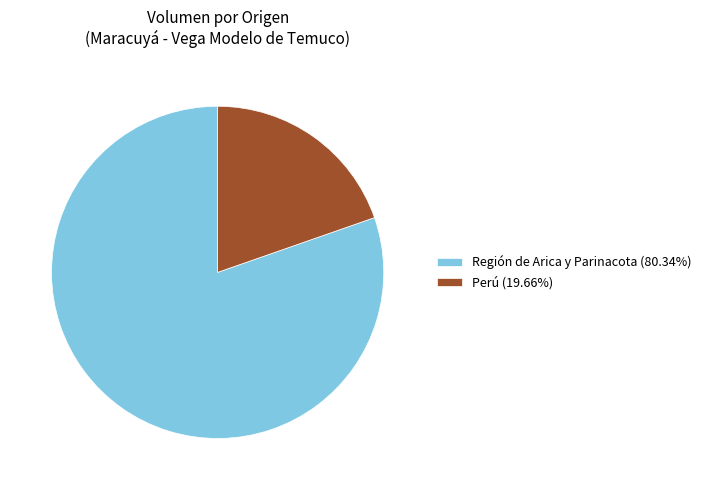

Is the sum of Región de Arica y Parinacota (80.34%) and Perú (19.66%) greater than half?

Yes